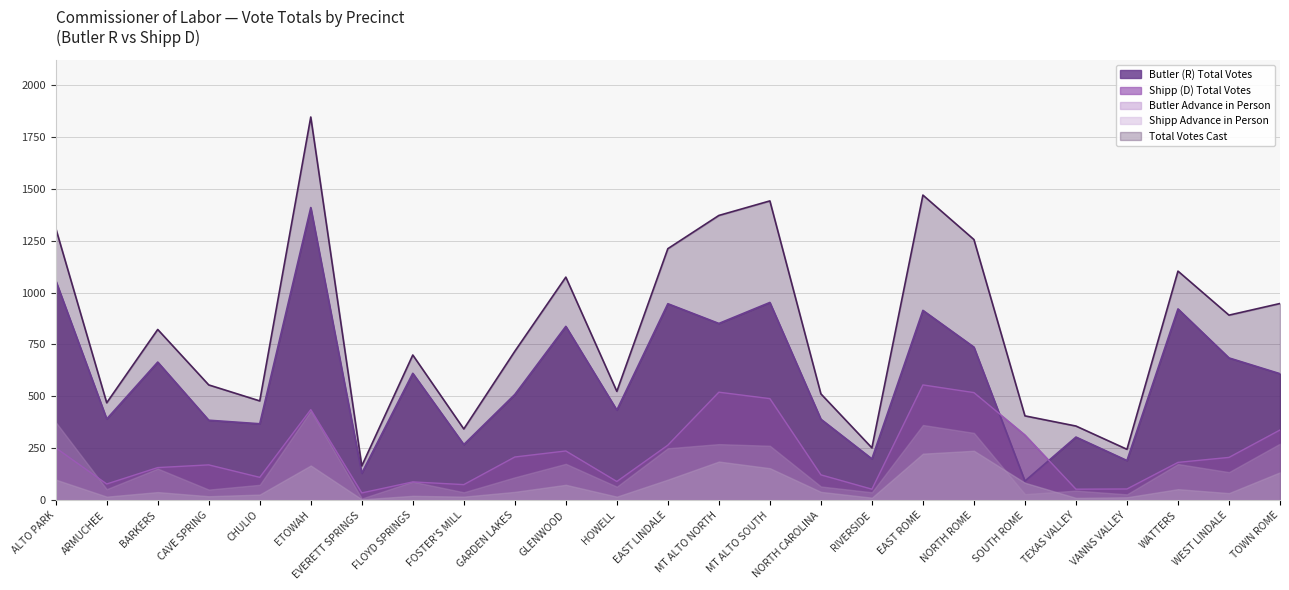

True or false: Total and Shipp (D) Total Votes intersect in this chart.

False